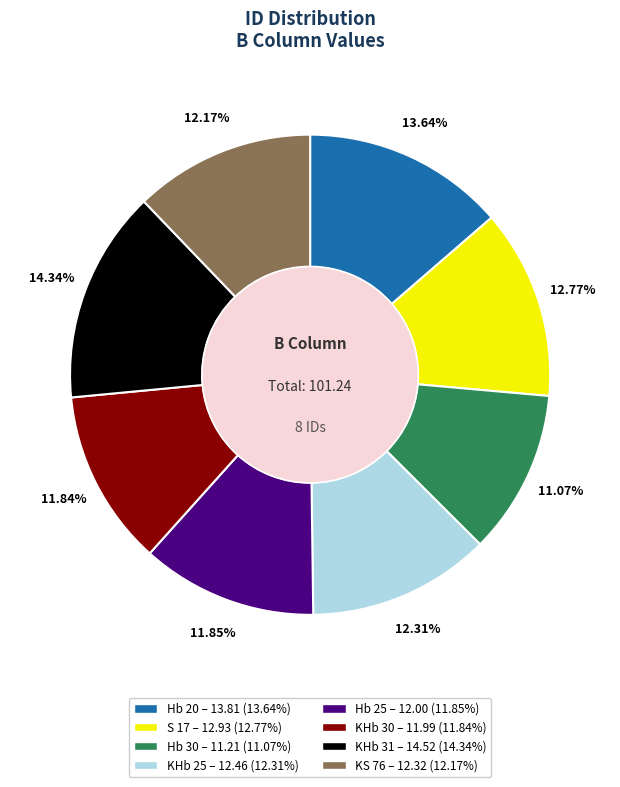

Which slice is the largest?

KHb 31